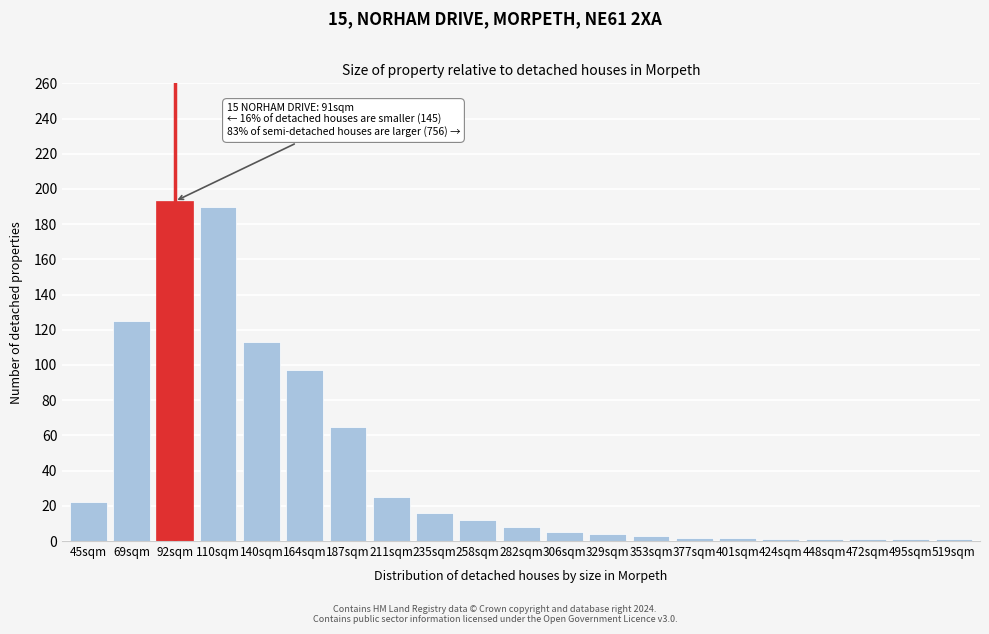

What is the difference between the maximum and minimum values?

192